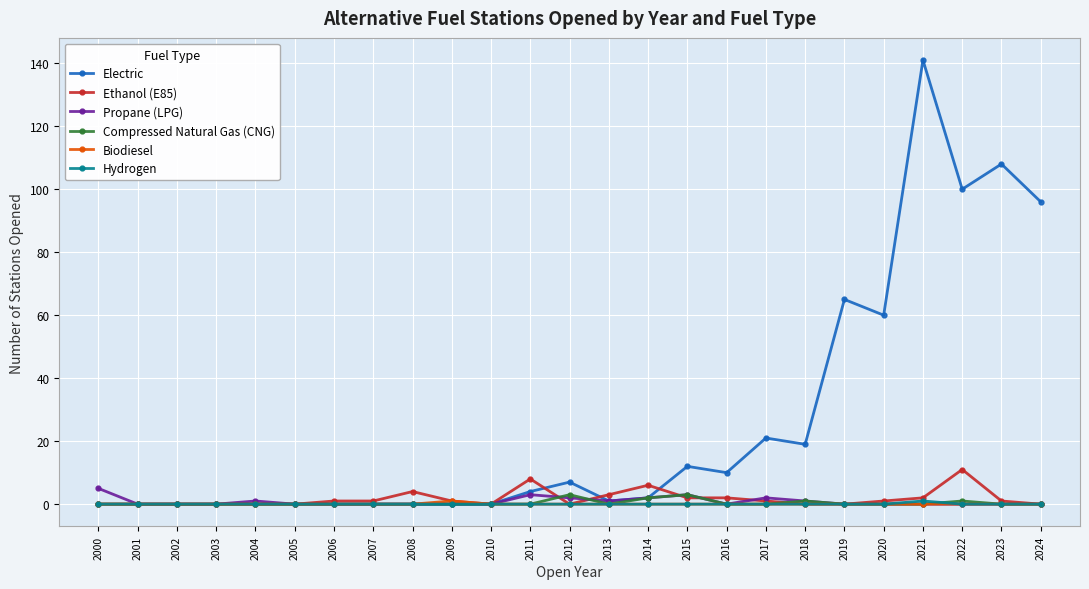

Is this an area chart (filled region under the line)?

No